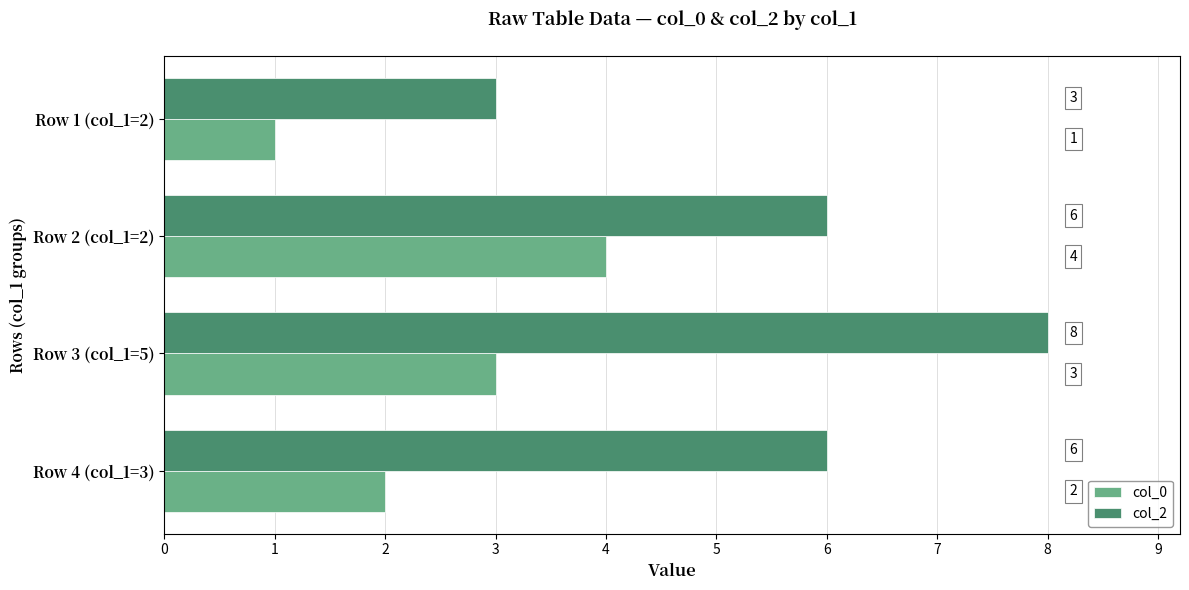

Which series changed the most between Row 2 (col_1=2) and Row 4 (col_1=3)?

col_0